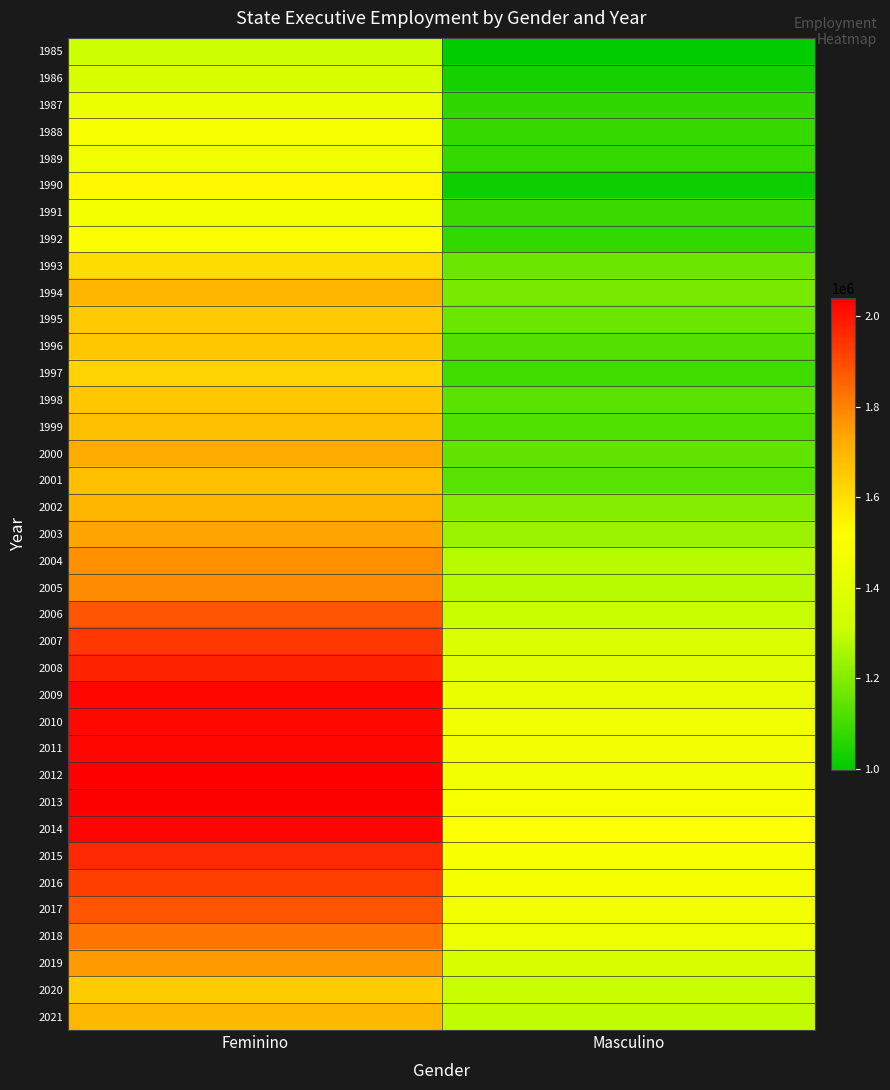

At which category does the chart reach its peak across all series?

Feminino